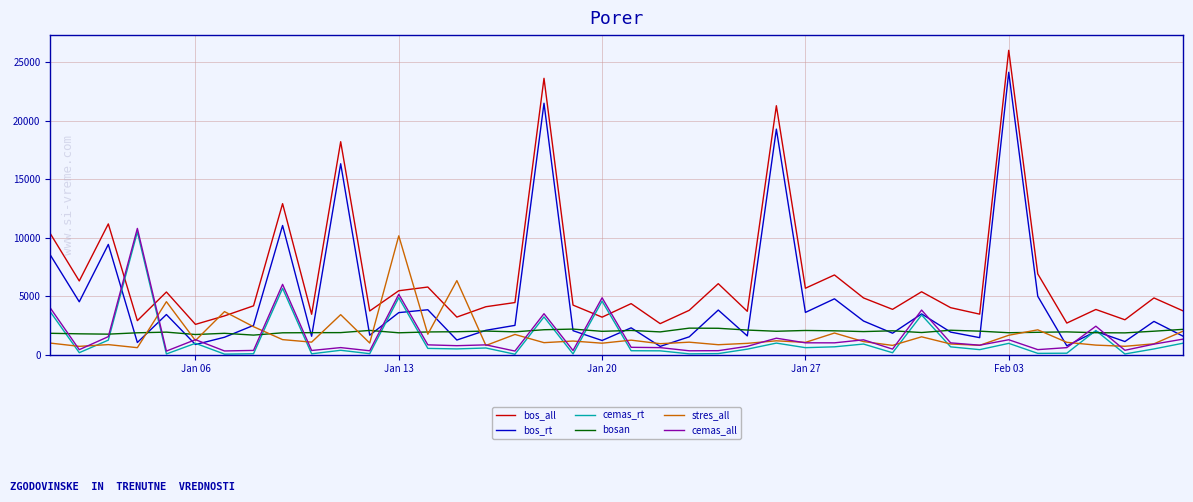

In bos_rt, how many points are lower than both neighbors (excluding endpoints)?

14